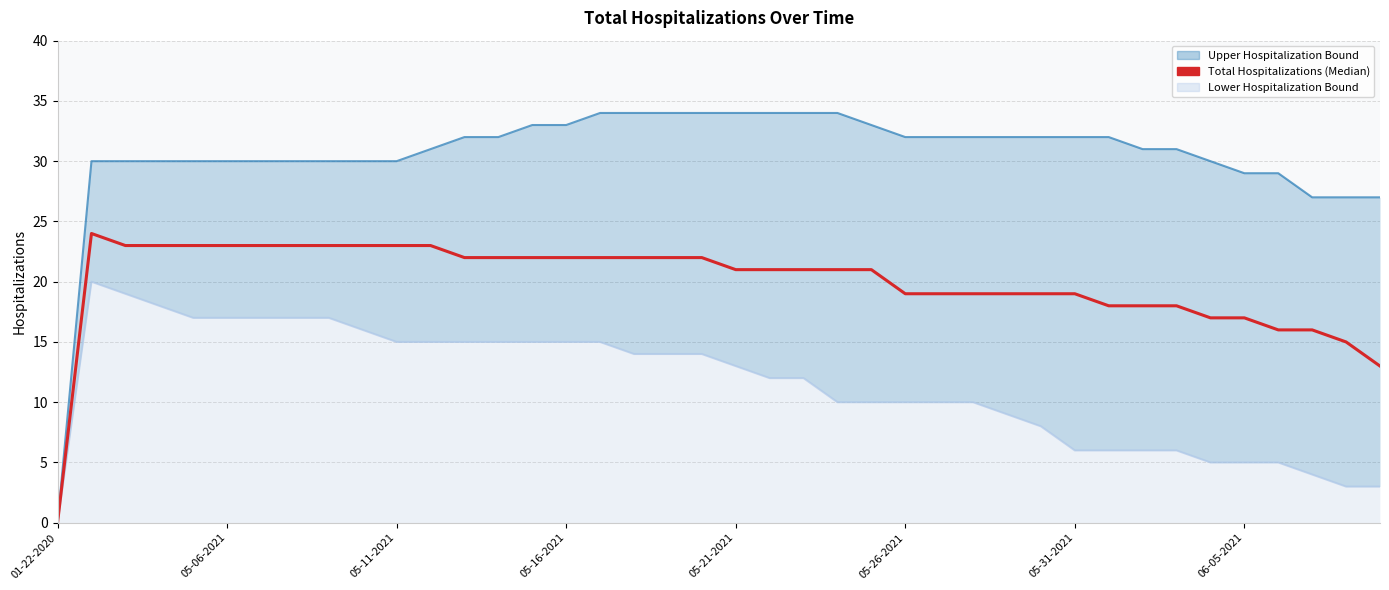

What is the change in value from 05-31-2021 to 27?

-4